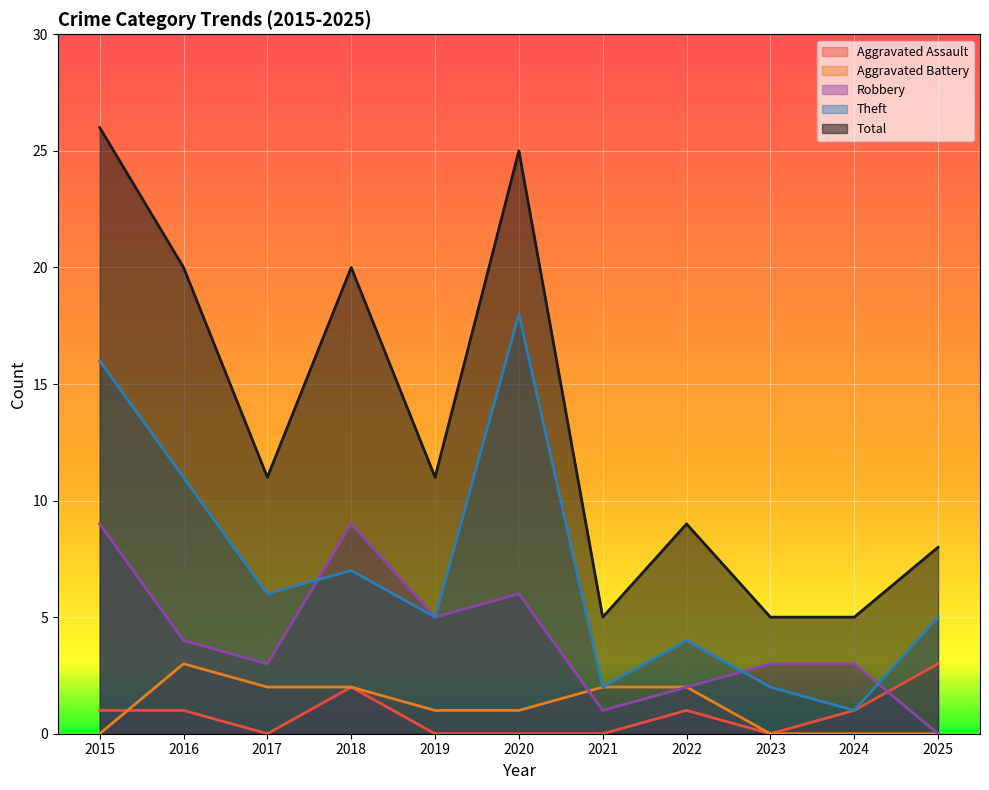

At how many categories does at least one series exceed 18?

4